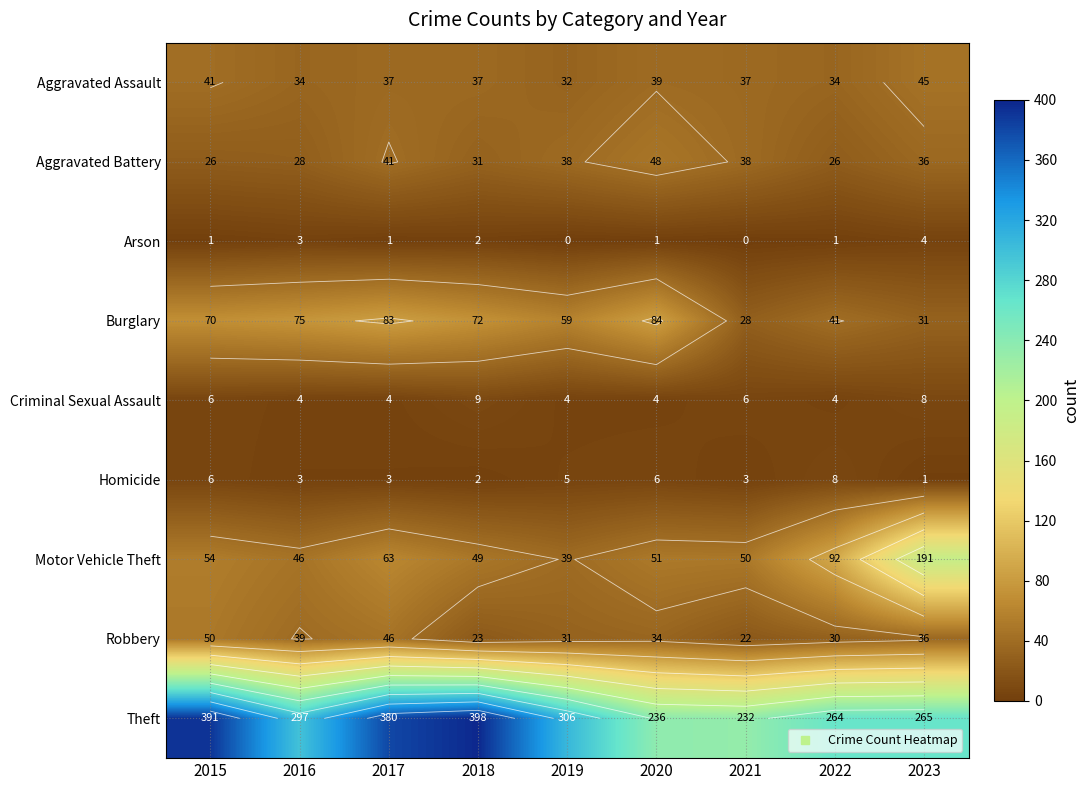

Count the Criminal Sexual Assault values in the range 4 to 6.

7